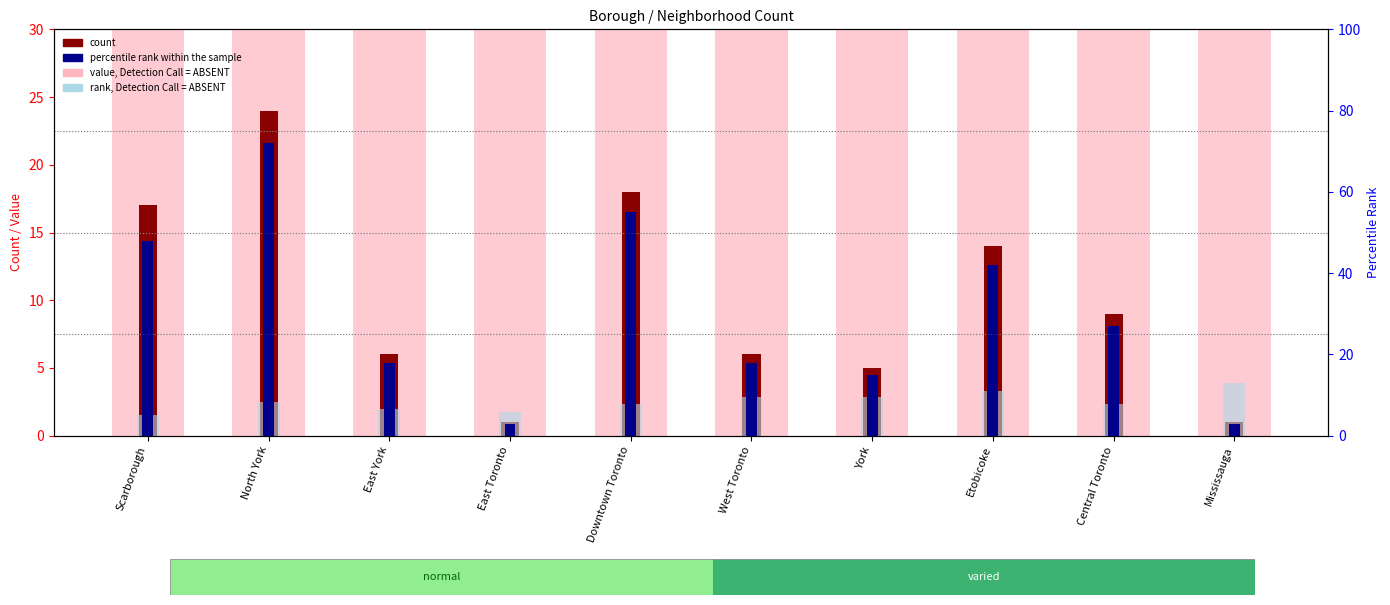

Count the number of data series in this chart.

4